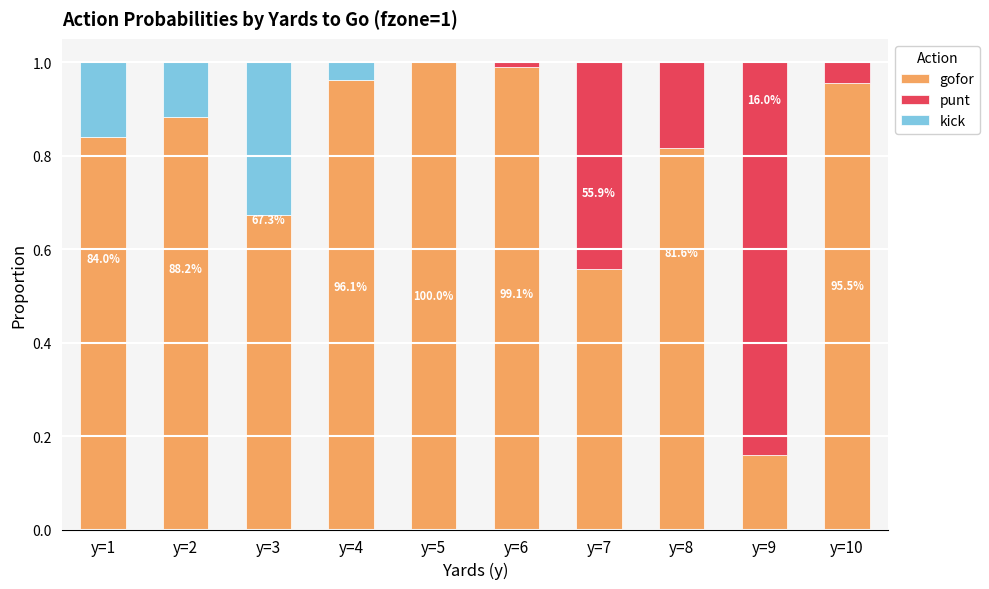

Is it true that gofor equals 1.0 at y=4?

True